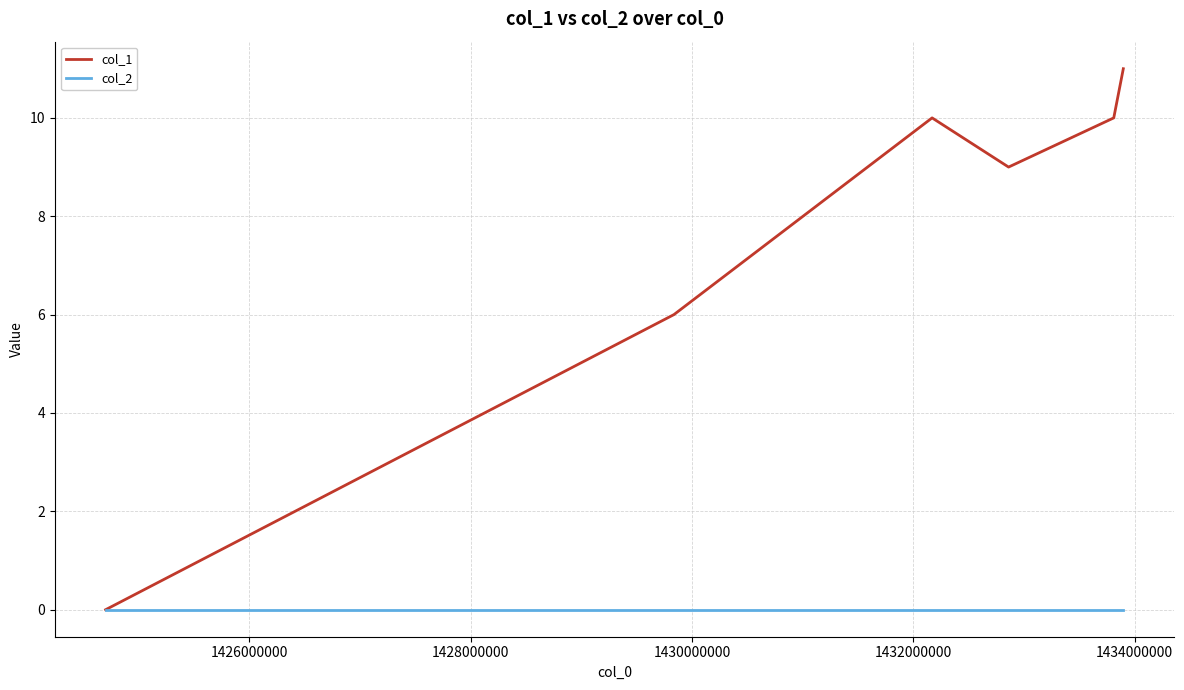

How many lines are shown in the chart?

2